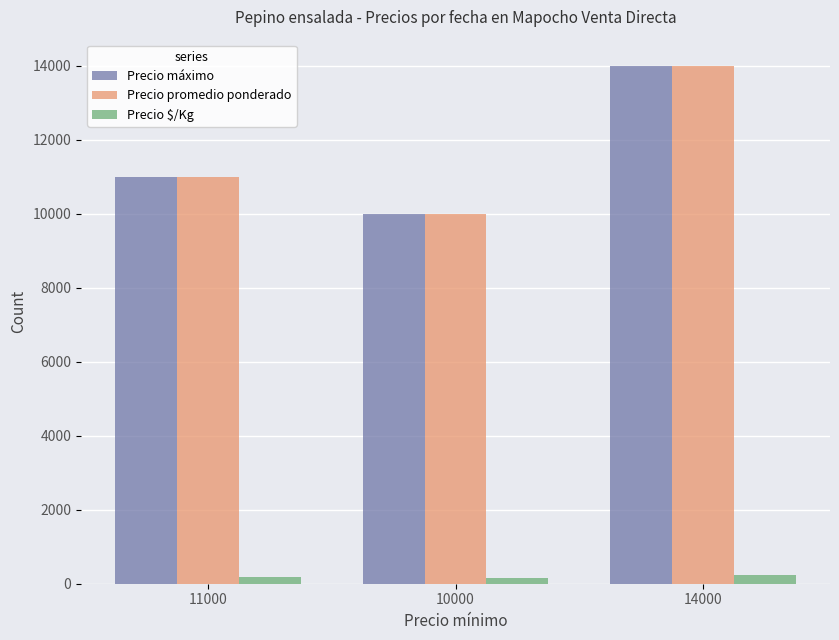

What is the difference between the maximum and minimum values in the Precio promedio ponderado series?

4000